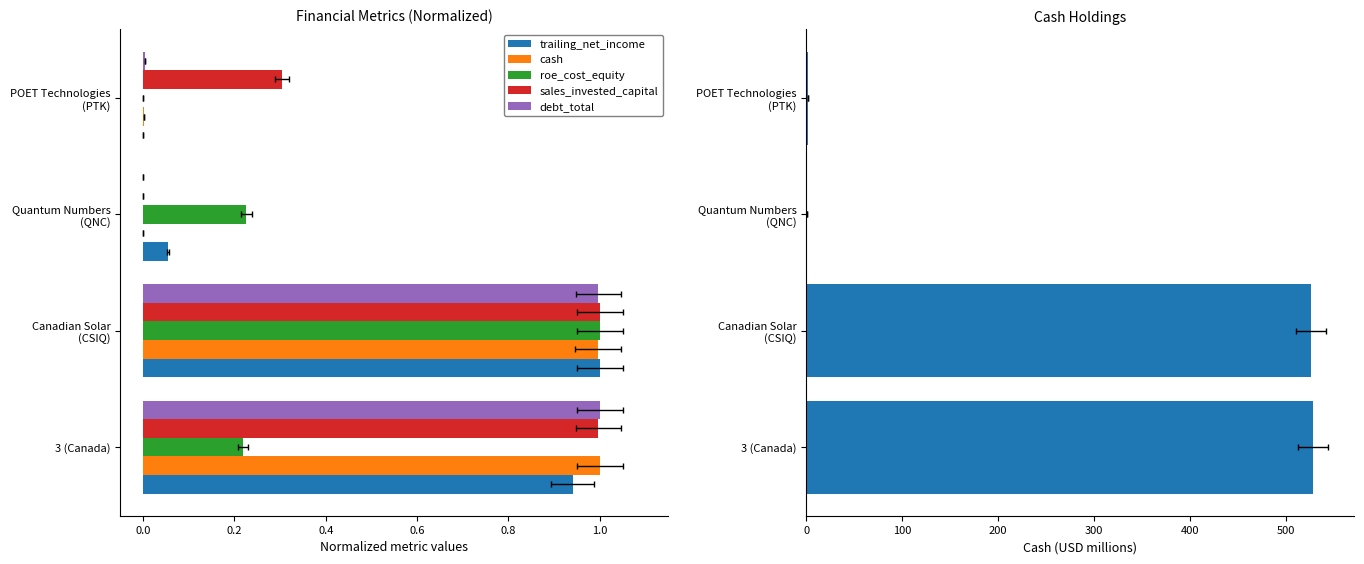

Reading left to right, extract all data points from this chart.

trailing_net_income: 0.9	1.0	0.1	0.0
cash: 528.2	526.2	0.3	1.7
roe_cost_equity: 0.2	1.0	0.2	0.0
sales_invested_capital: 1.0	1.0	0.0	0.3
debt_total: 1.0	1.0	0.0	0.0